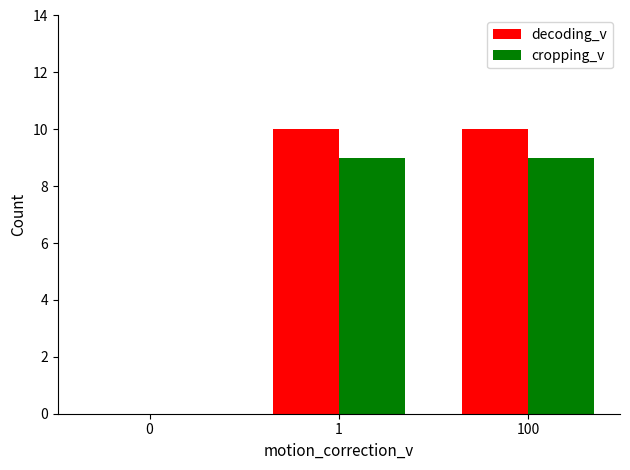

Count the number of categories in the chart.

3